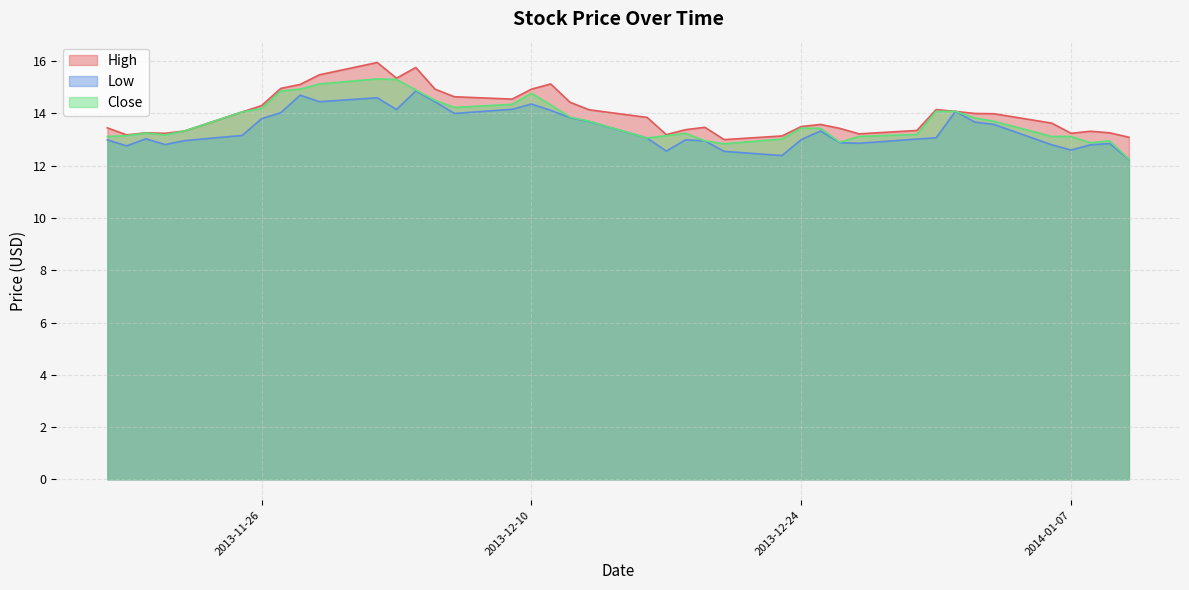

Does the chart have visible grid lines?

Yes